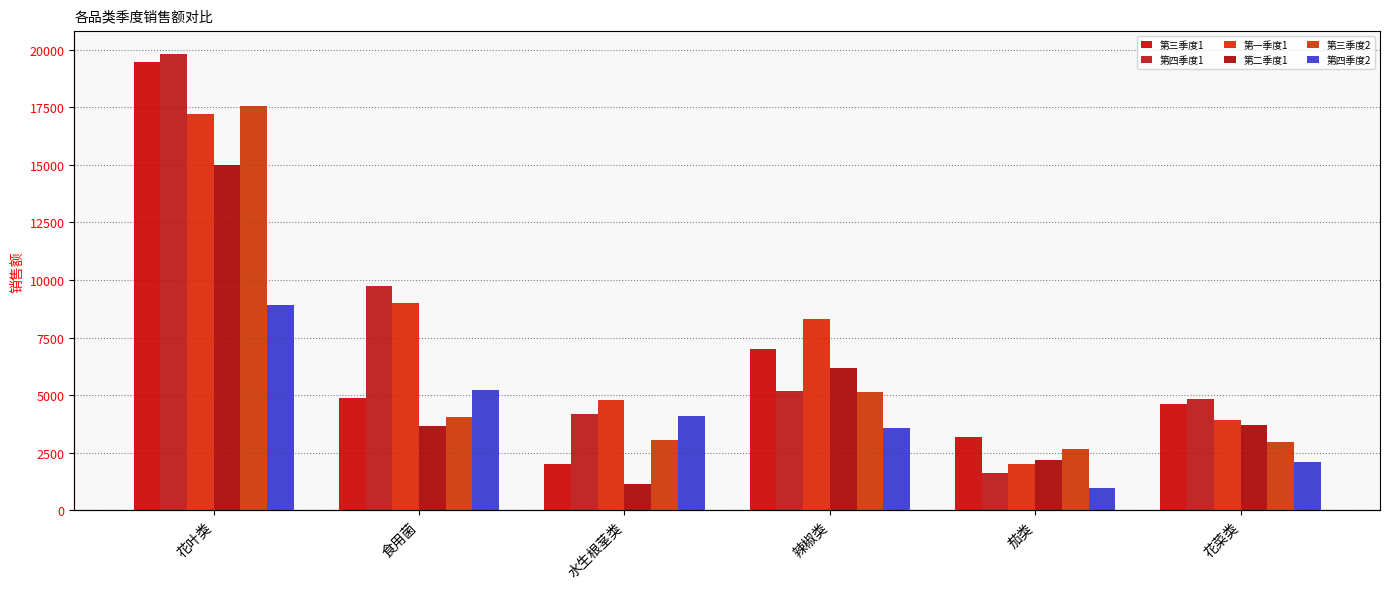

Is it true that 第一季度1 equals 8318.3 at 辣椒类?

True